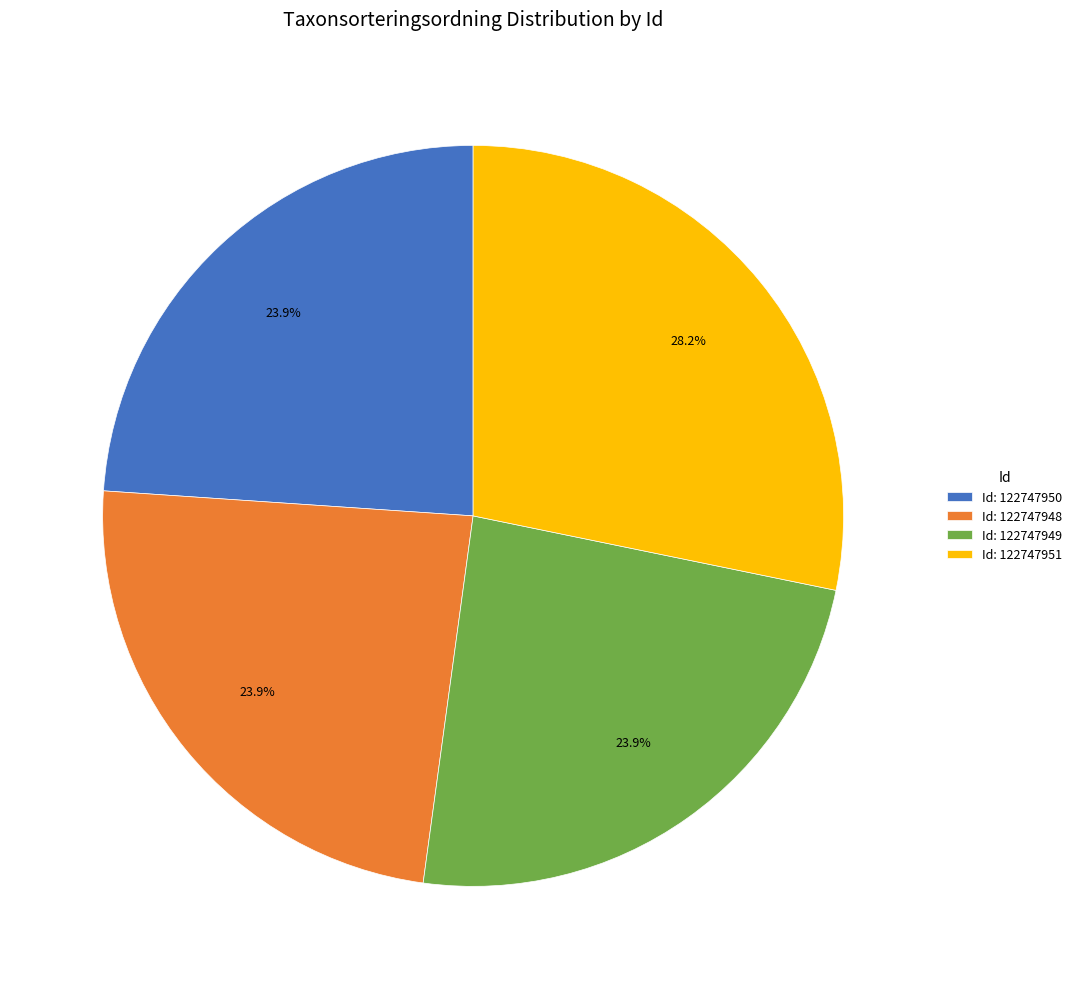

What percentage do Id: 122747950 and Id: 122747948 together represent?

47.8%